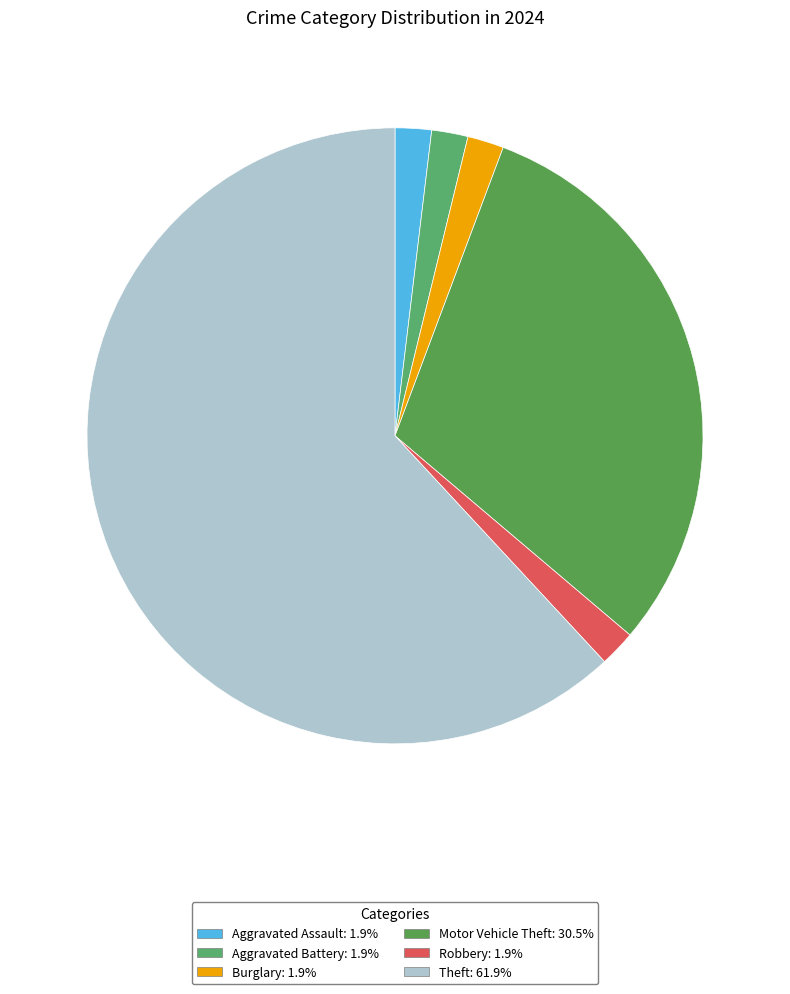

Does Burglary account for over 50% of the chart?

No